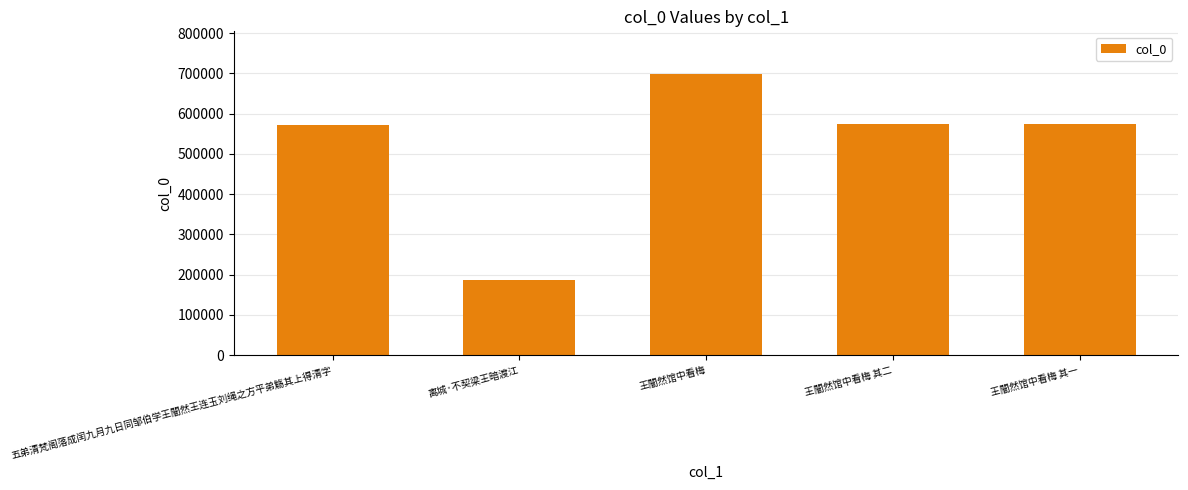

What is the label of the 5th bar from the right?

五弟清梵阁落成闰九月九日同邹伯学王闇然王连玉刘绳之方平弟觞其上得清字